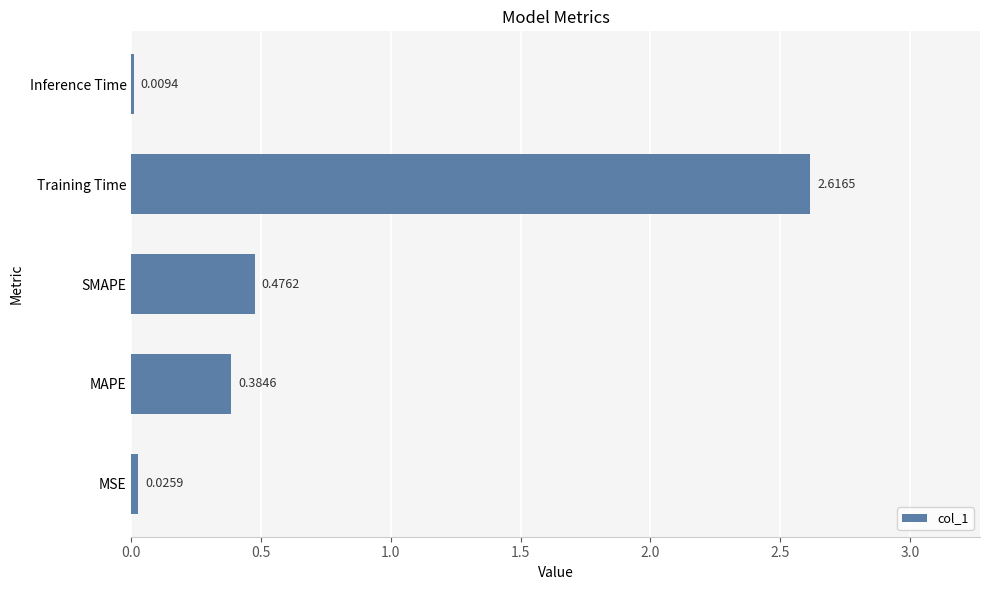

What is the sum of all values?

3.5